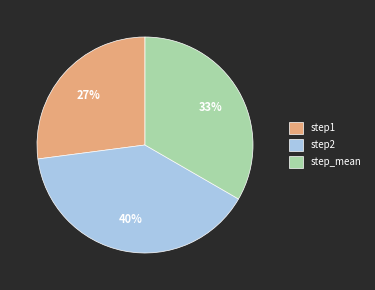

Does any single category account for the majority?

No